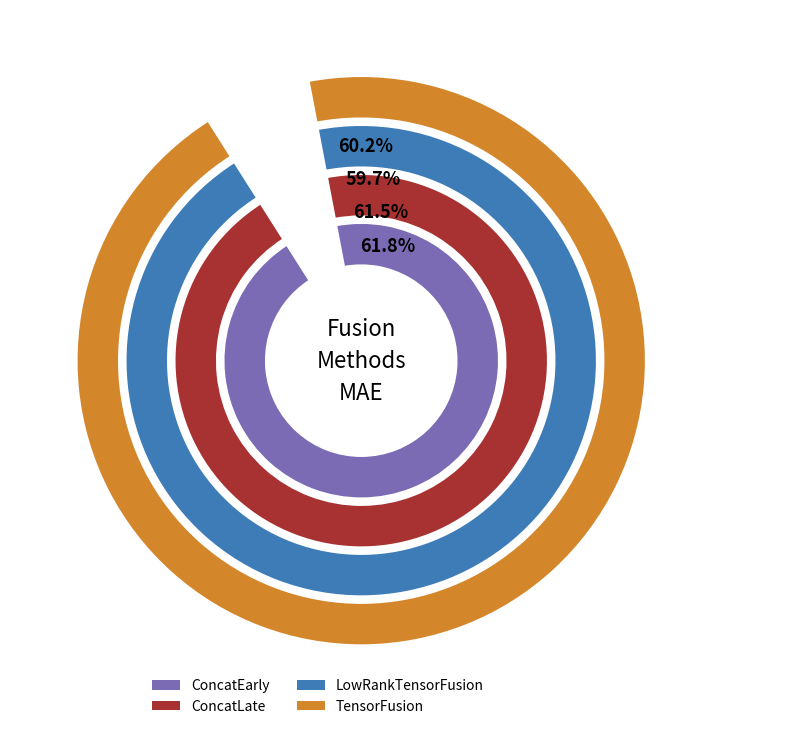

Is there a majority slice in this chart?

No